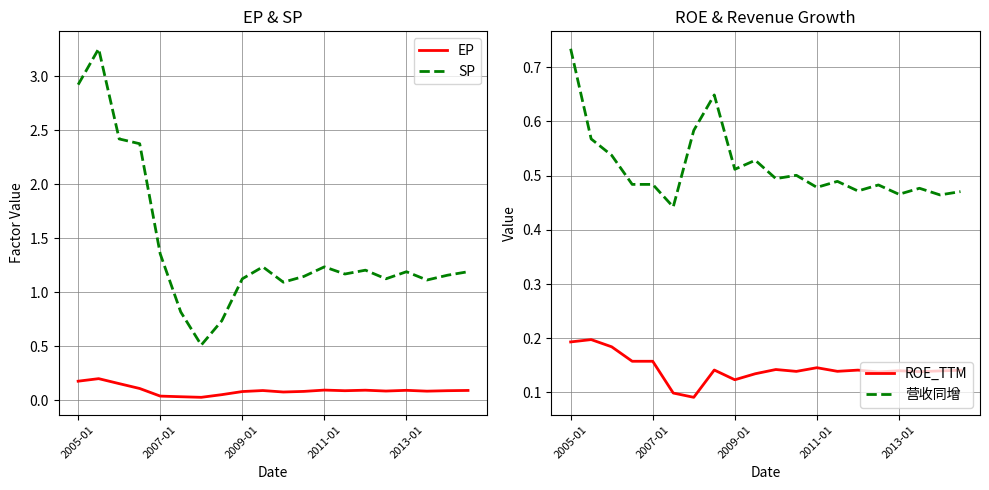

What are all the series names shown in the legend?

EP, SP, ROE_TTM, 营收同增